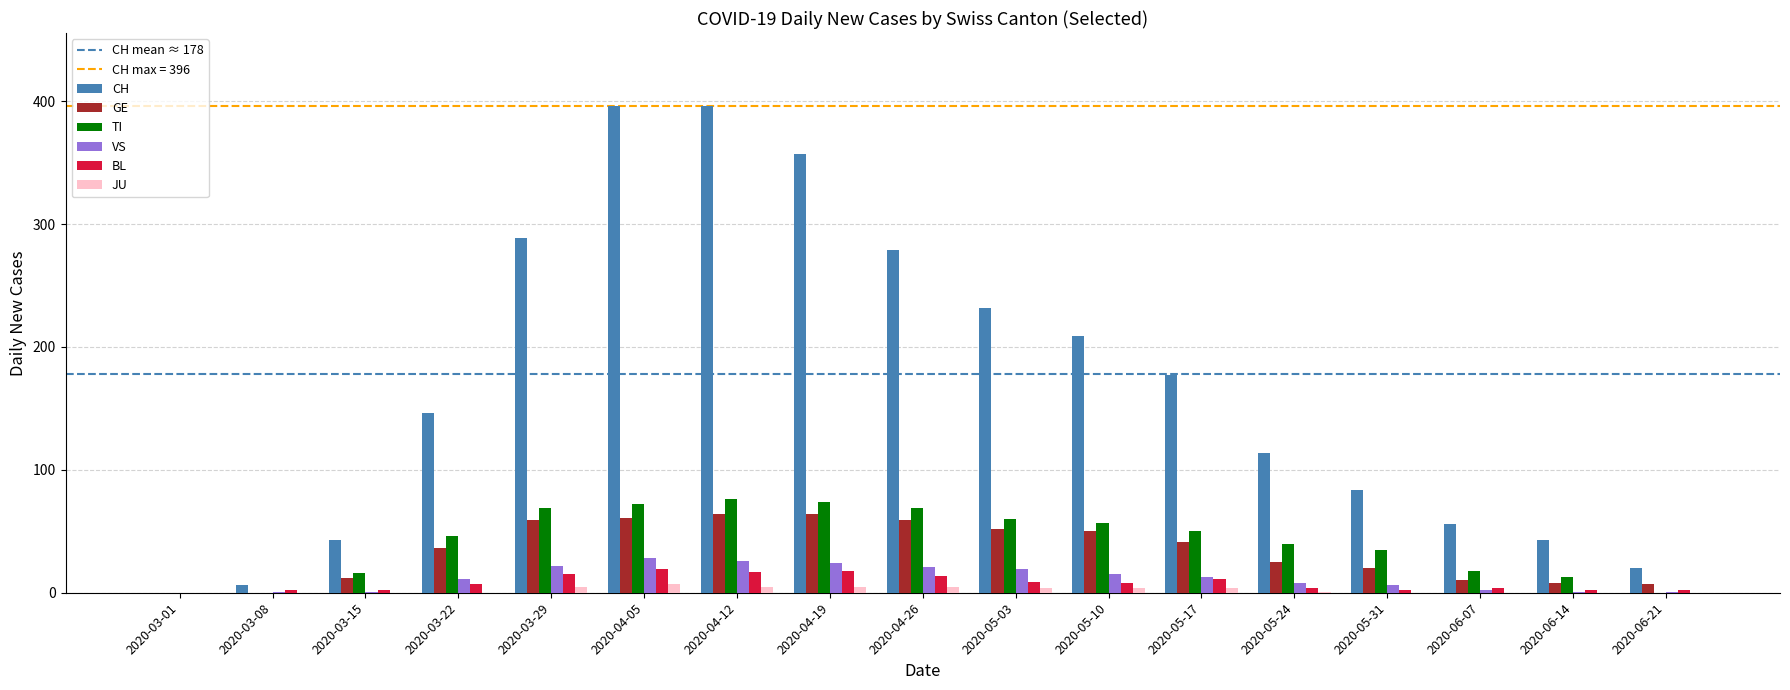

What is the highest value of the CH series?

396